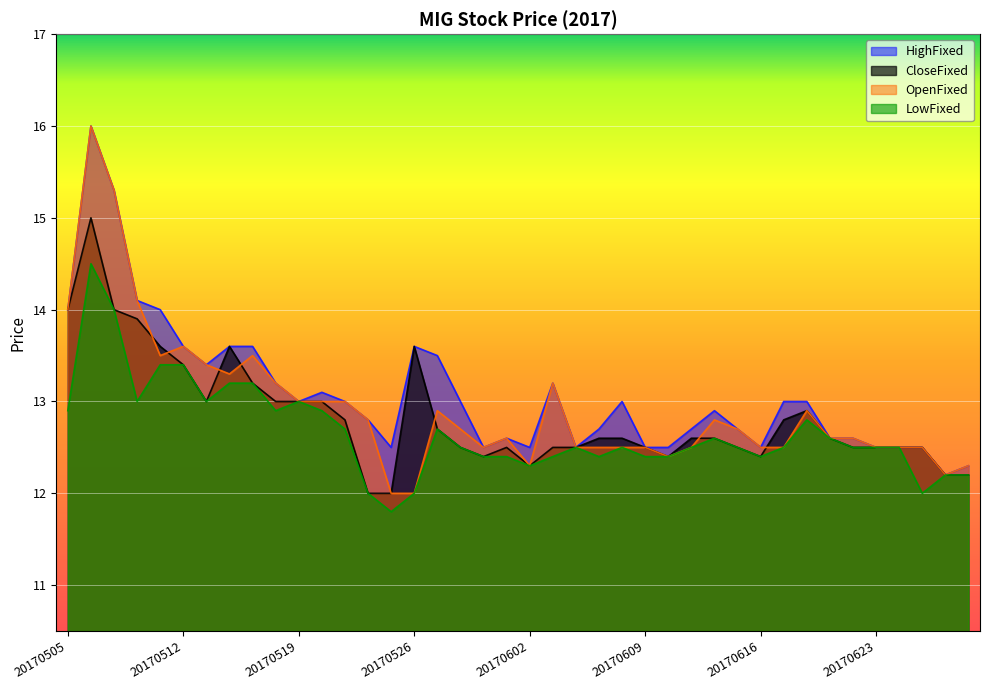

How many series are shown in this chart?

4